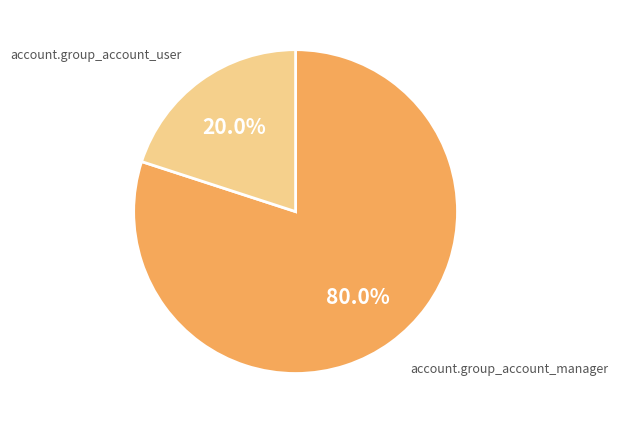

What is the smallest slice in the pie chart?

account.group_account_user